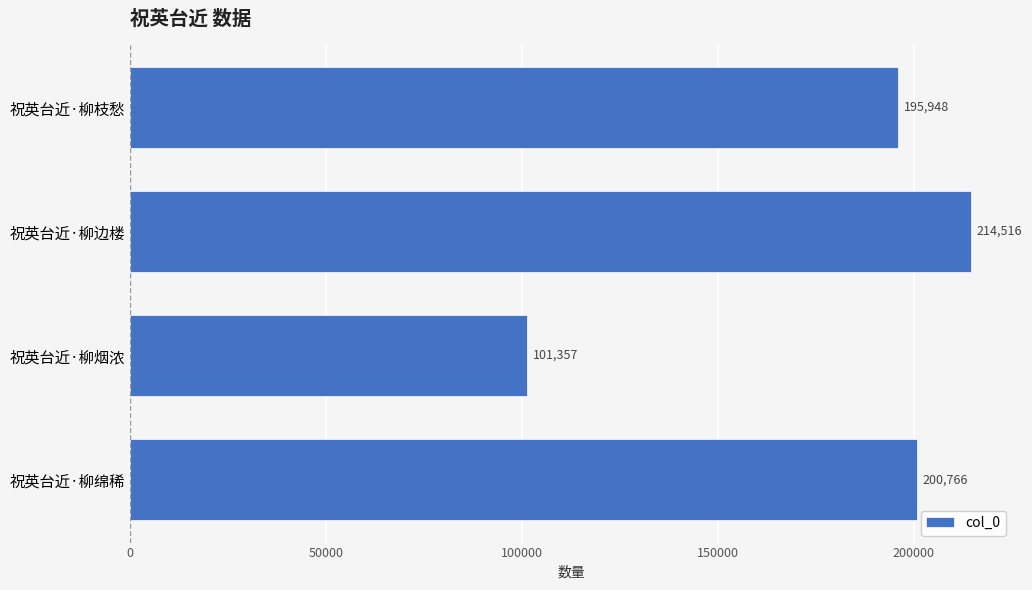

Count the number of categories in the chart.

4